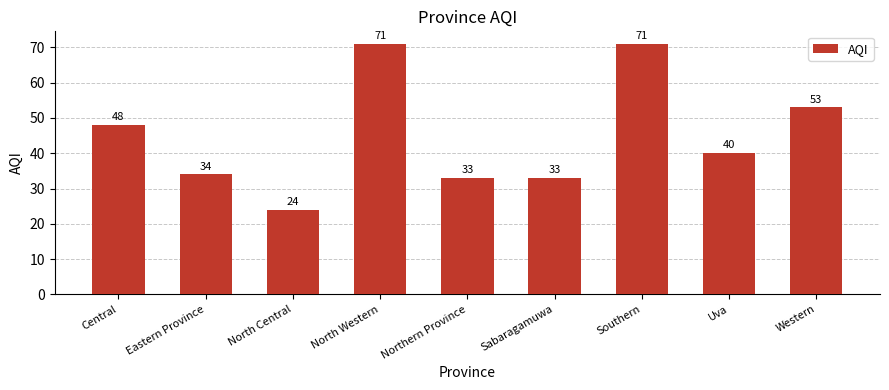

True or false: the data shows 33 at Northern Province.

True